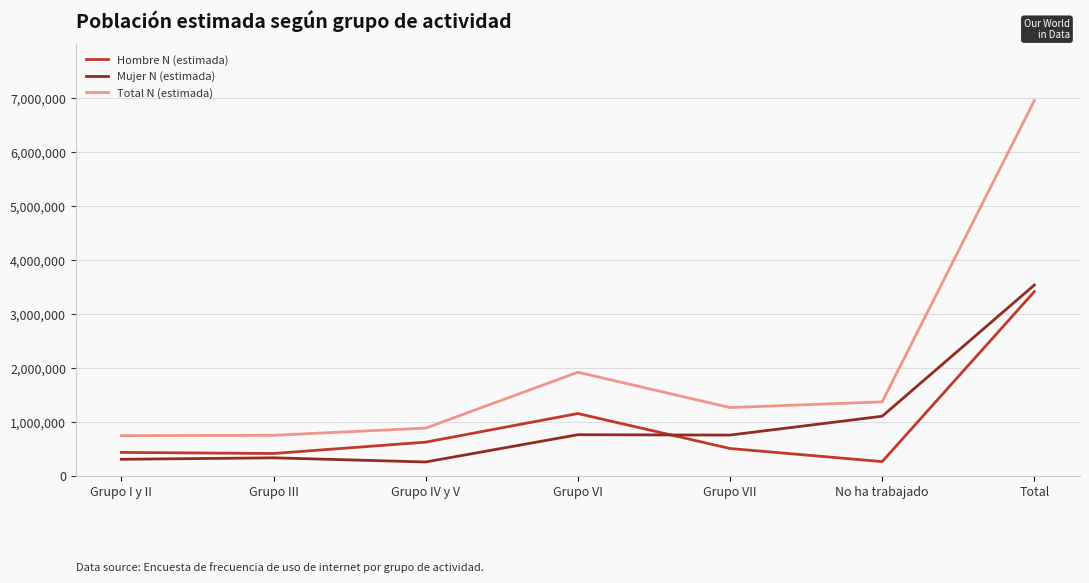

Is the value of Mujer N (estimada) at Grupo VI greater than the value of Total N (estimada) at Grupo VI?

No